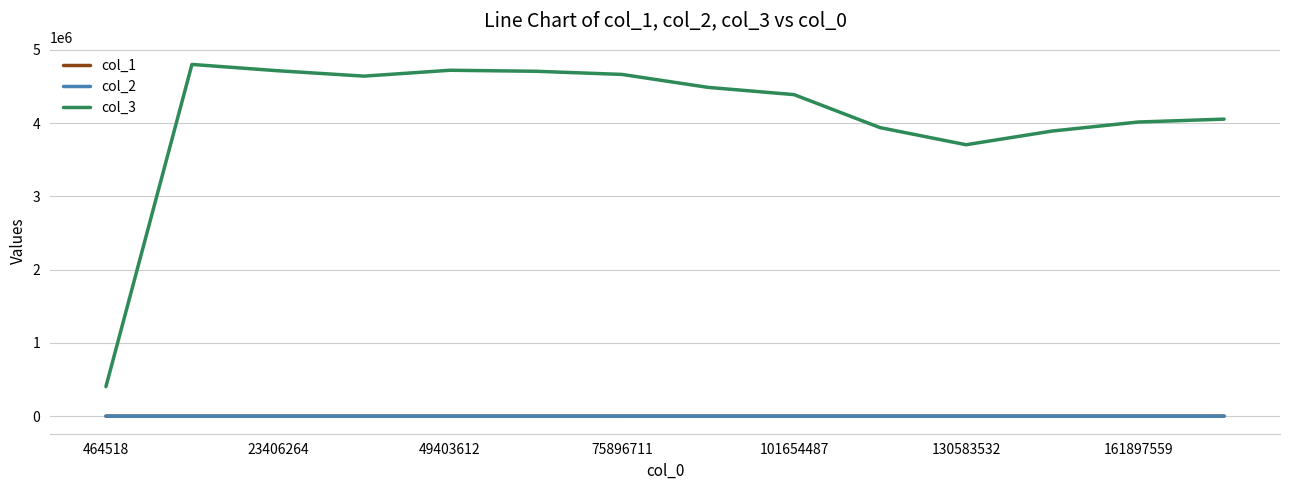

Which series has the widest spread of values?

col_3